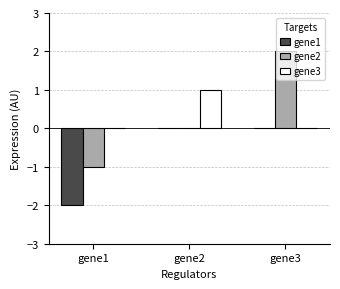

True or false: gene1 has a value of -3 at gene1.

False